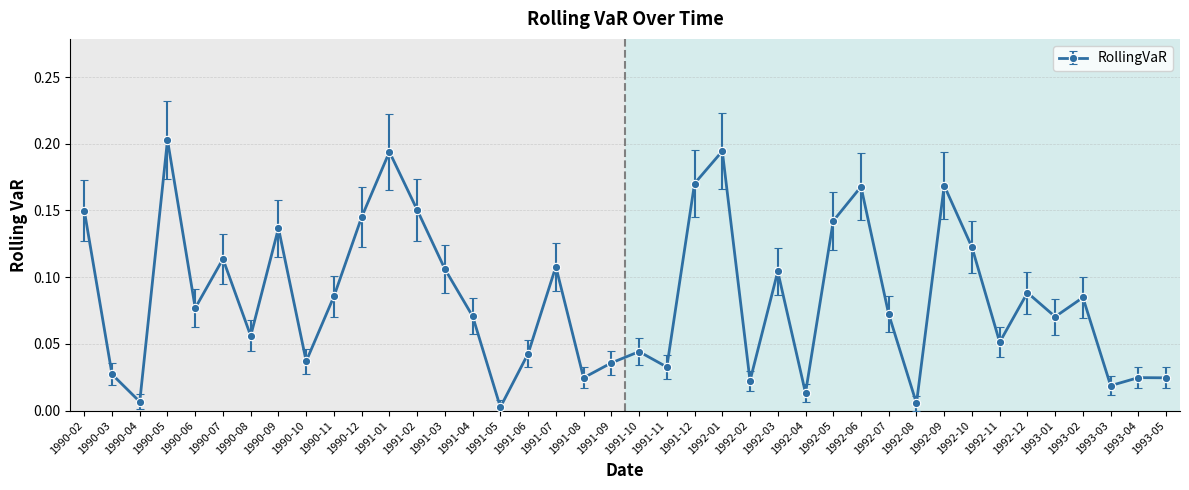

True or false: there are more than 1 points higher than both neighbors.

True